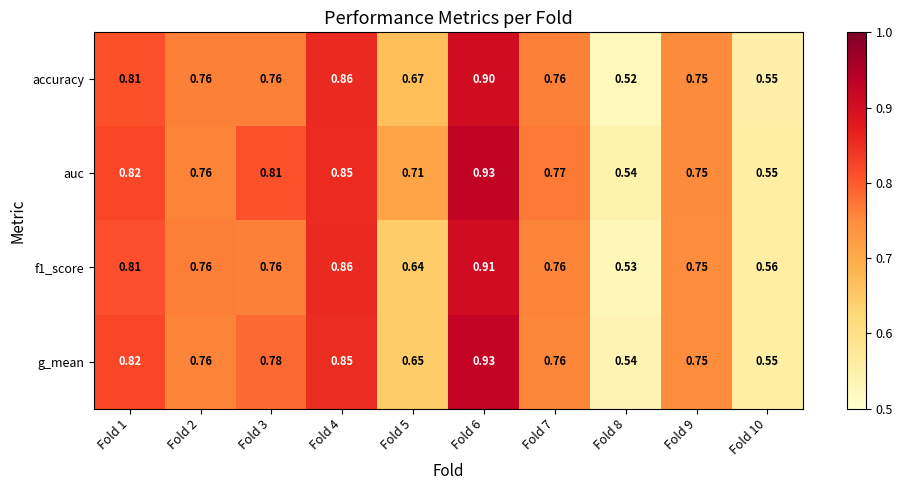

At which category does the chart reach its minimum across all series?

Fold 8